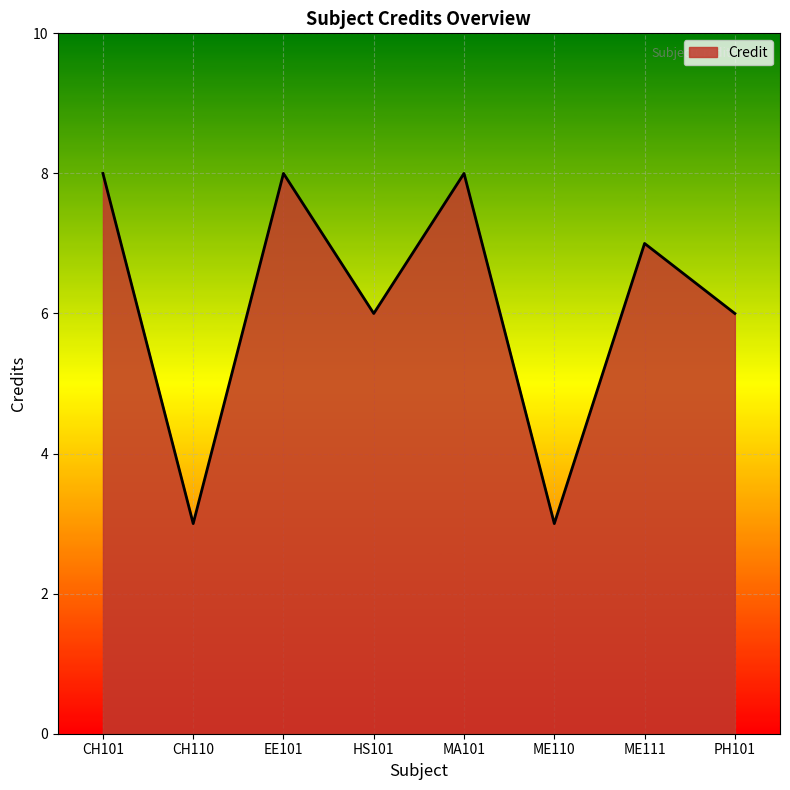

What is the difference between the maximum and minimum values?

5